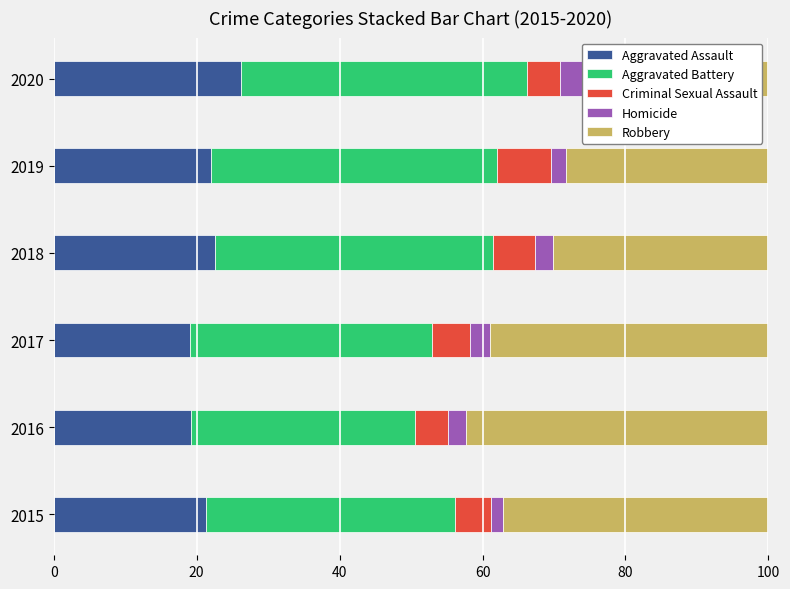

The Criminal Sexual Assault series shows 2.1 at 2015. True or false?

False